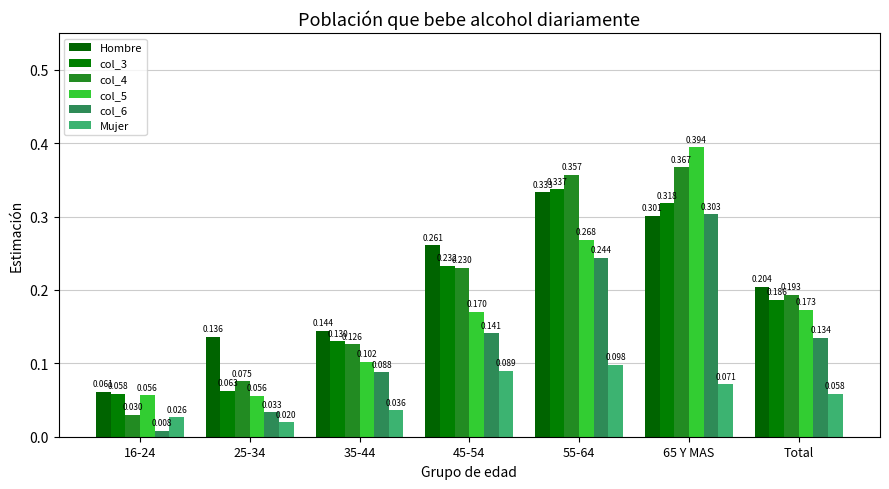

Rank the categories by Hombre value from highest to lowest.

55-64, 65 Y MAS, 45-54, Total, 35-44, 25-34, 16-24